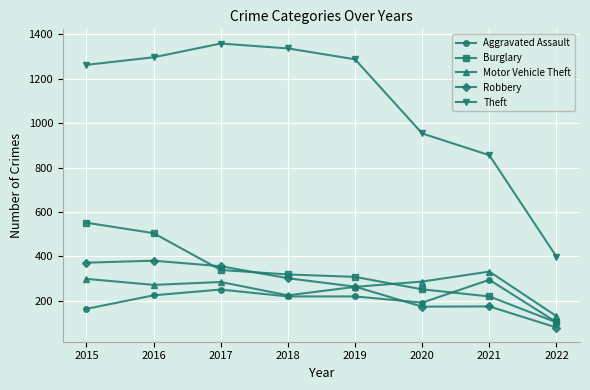

What is the value of the Motor Vehicle Theft point at the 7th from the left?

332